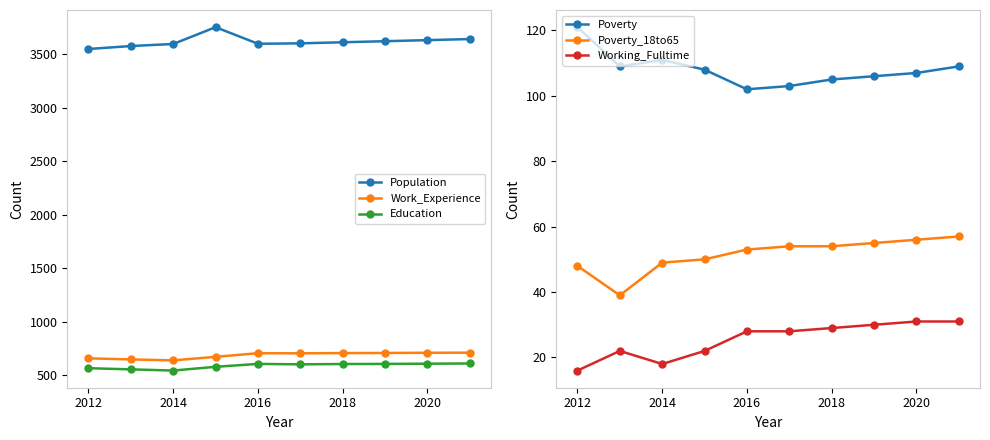

The value of Education at 2018 is 1013. True or false?

False